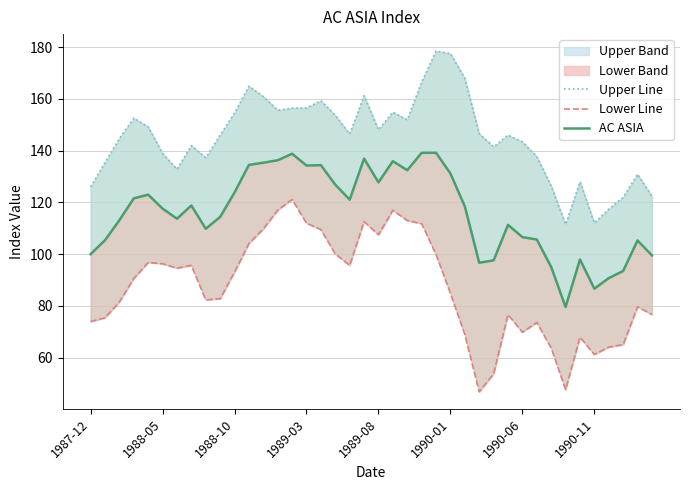

True or false: AC ASIA and Lower Line cross at least once.

False